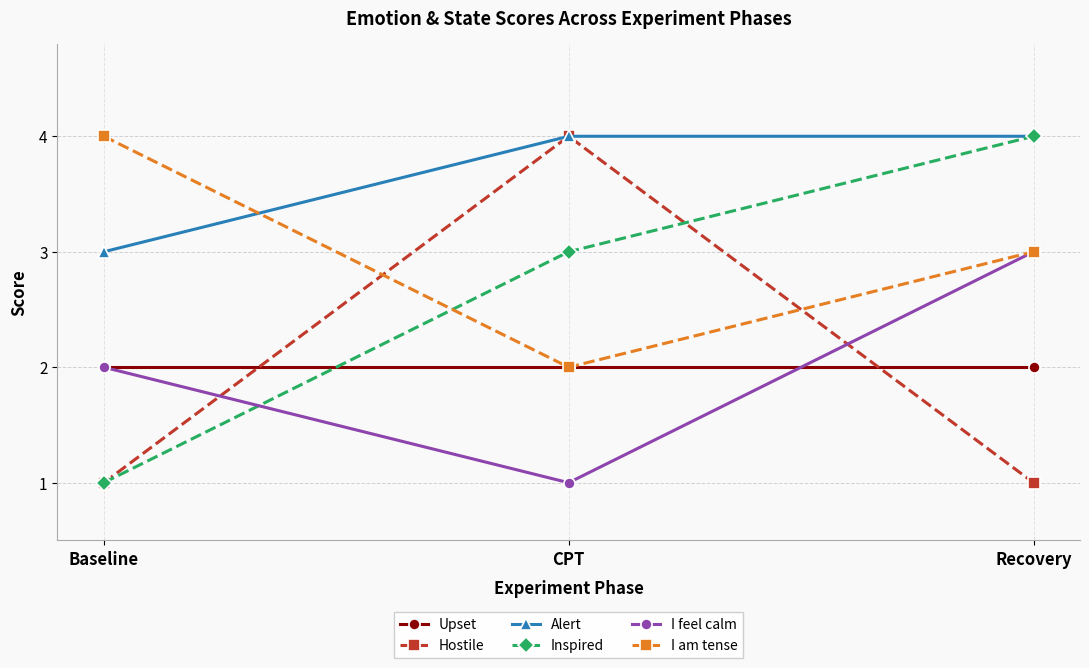

True or false: I feel calm has a value of 3 at Recovery.

True